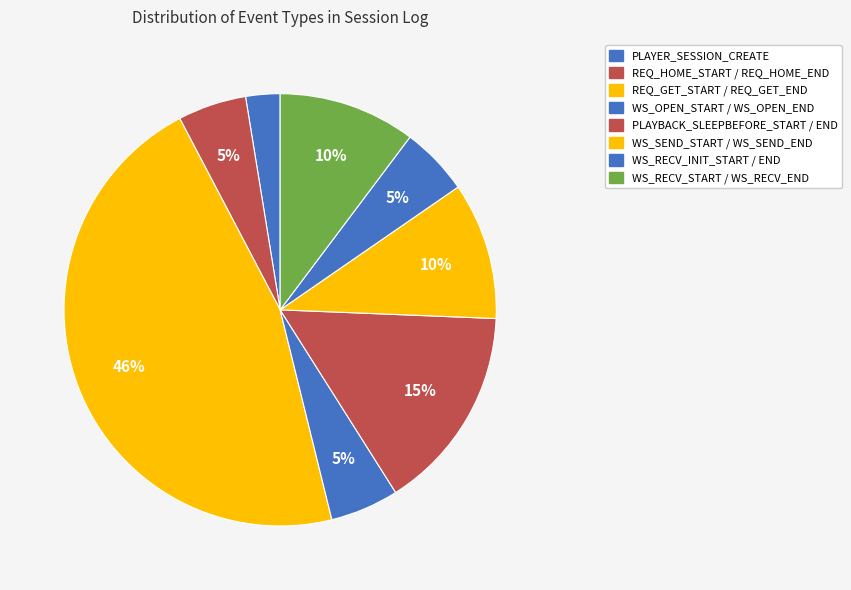

To the nearest percent, what is the difference between the largest and smallest slice percentages?

44%